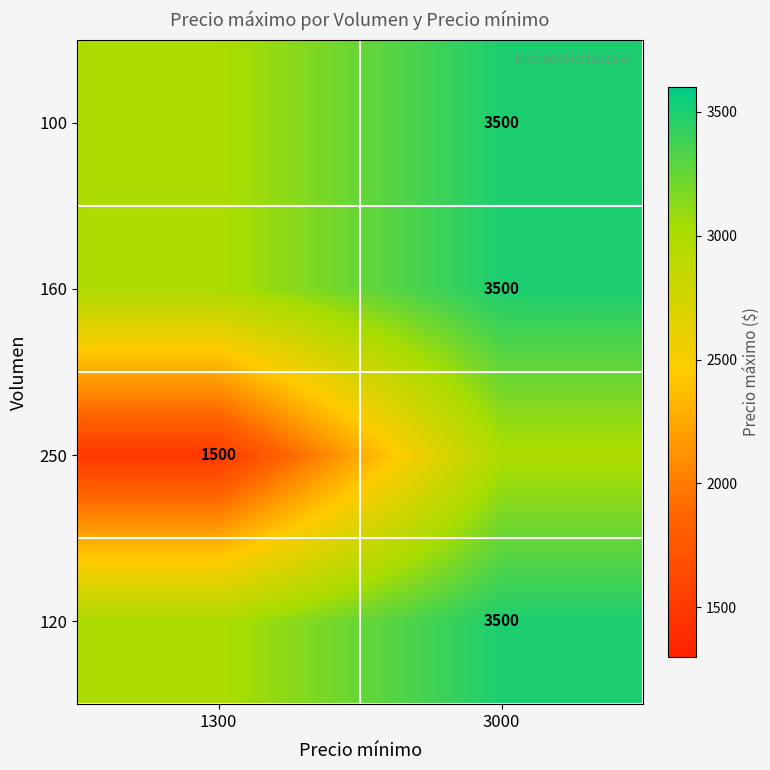

The value of 250 at 1300 is 850. True or false?

False